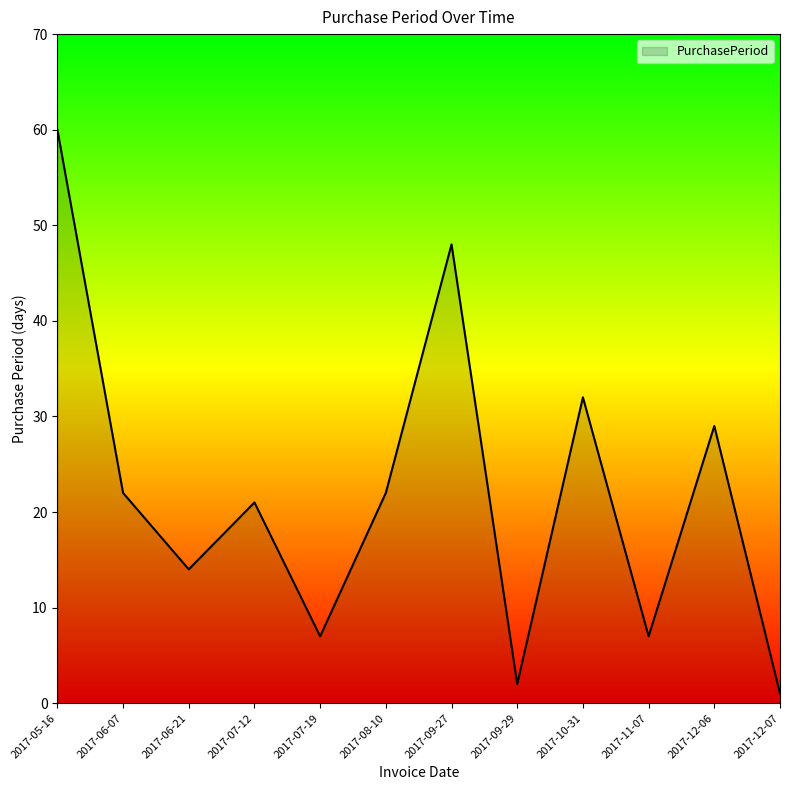

True or false: the data has more than 2 interior local peaks.

True